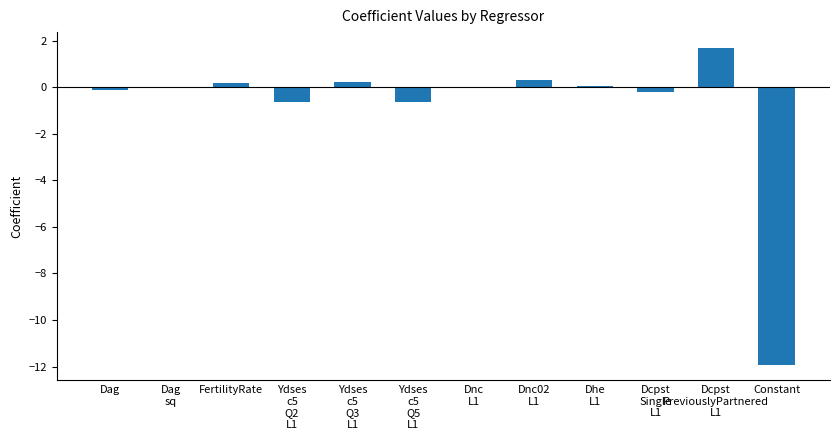

What is the greatest value displayed?

1.7